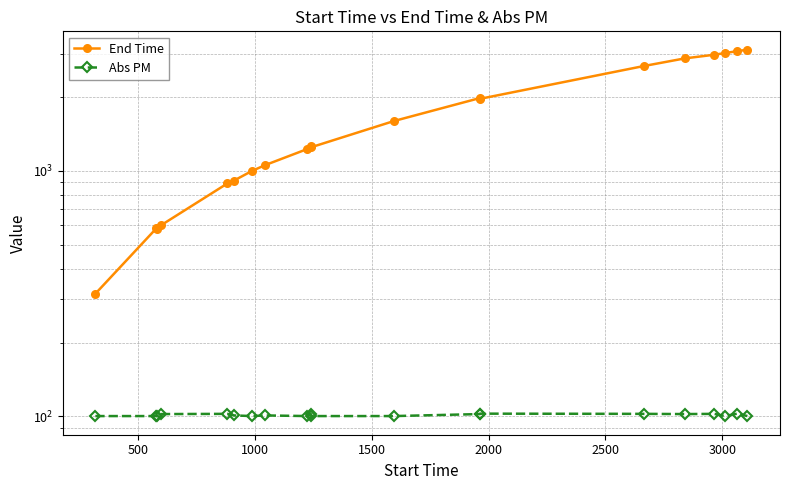

Which series has the largest range (max minus min)?

End Time